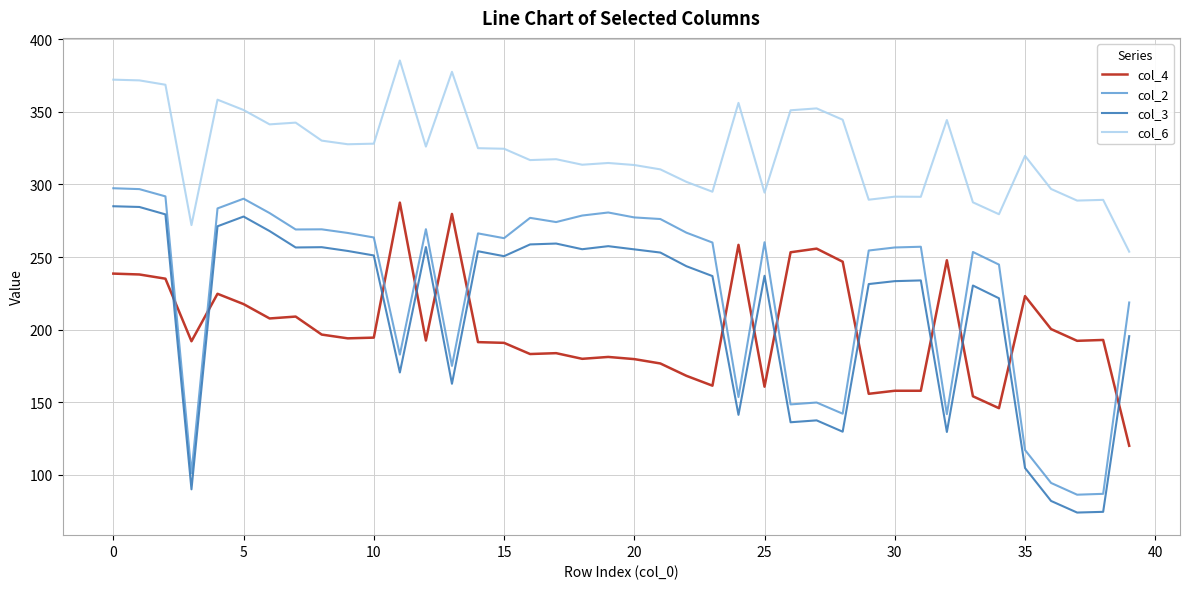

What is the difference between the maximum and minimum values in the col_3 series?

211.0